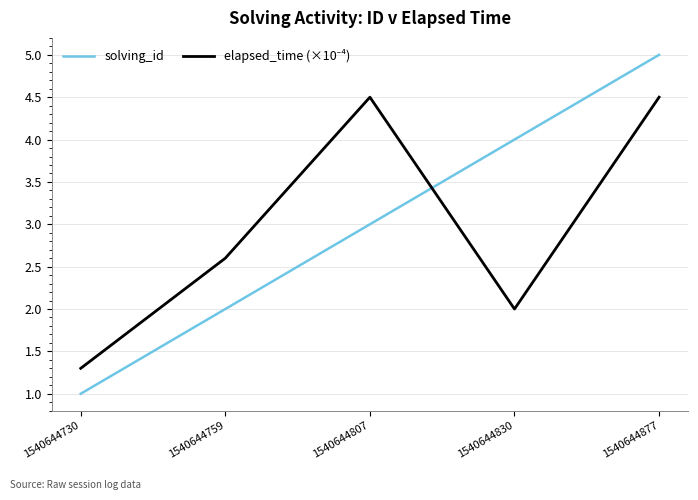

Read the solving_id value at 1540644877.

5.0